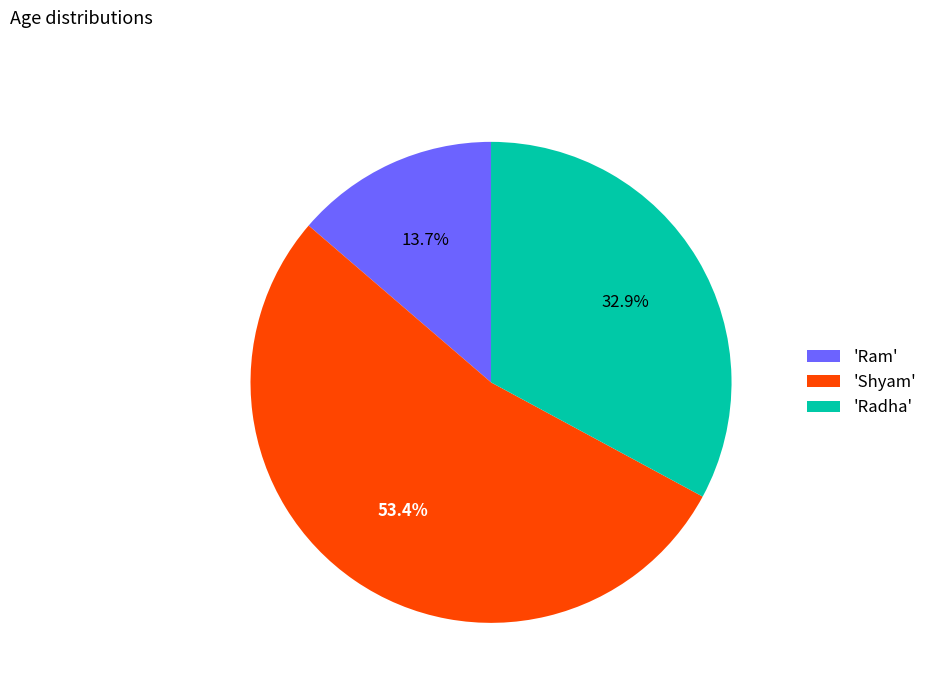

Which slice is the largest?

'Shyam'